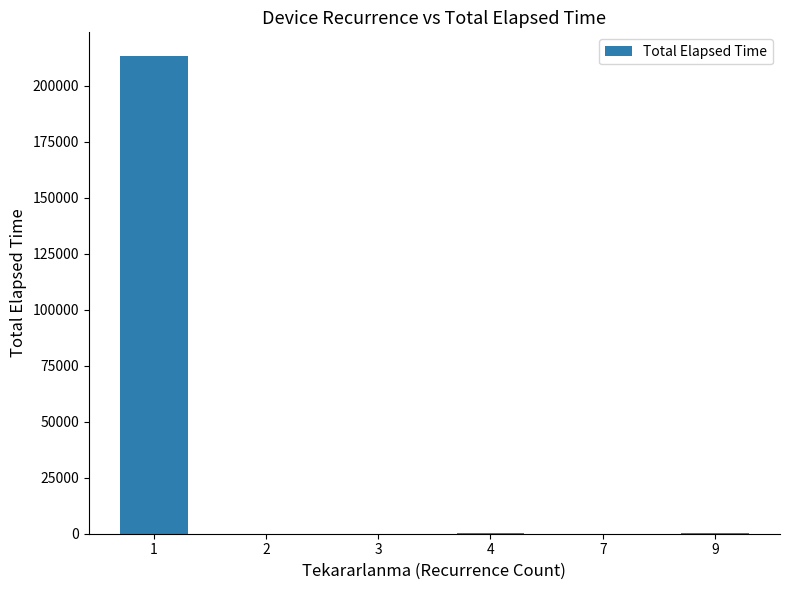

At which label does the data first exceed 140?

1